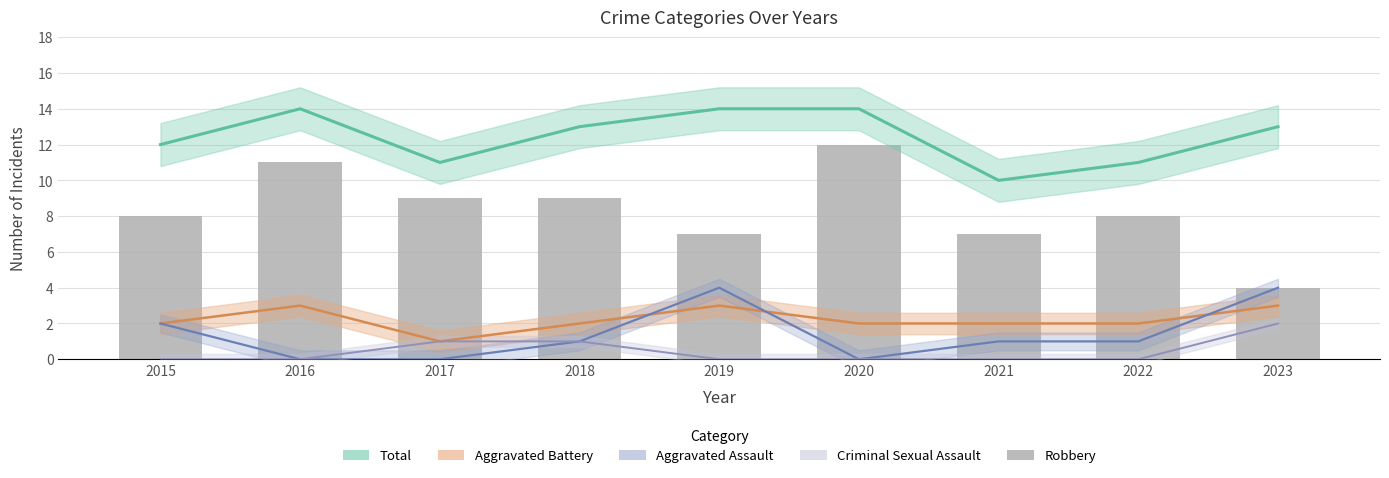

What is the value of the 8th bar from the left?

8